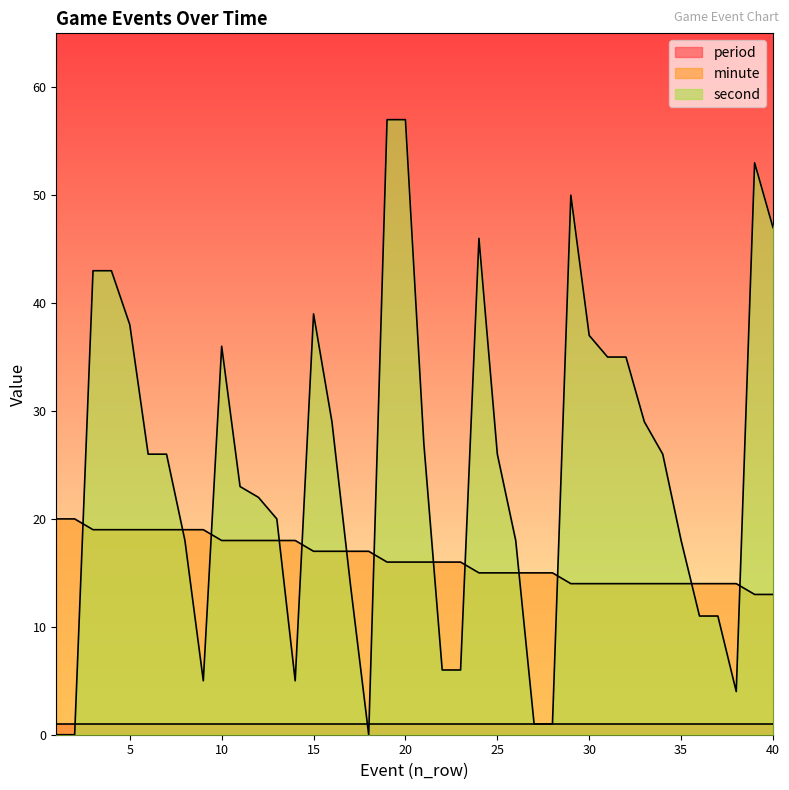

Between 12 and 34, which series saw the biggest shift?

minute